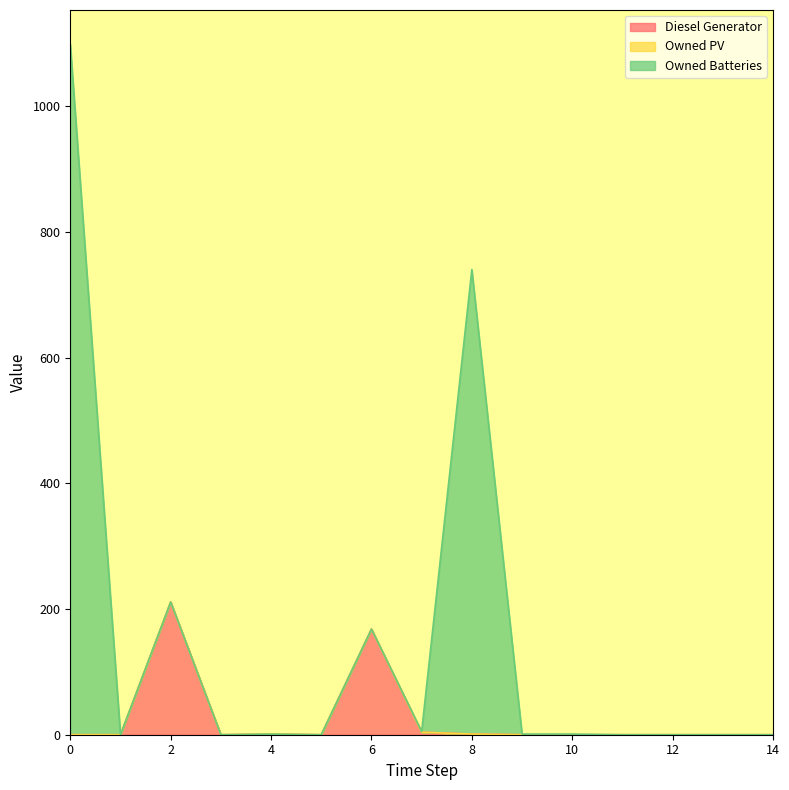

In Diesel Generator, how many points are higher than both neighbors (excluding endpoints)?

3